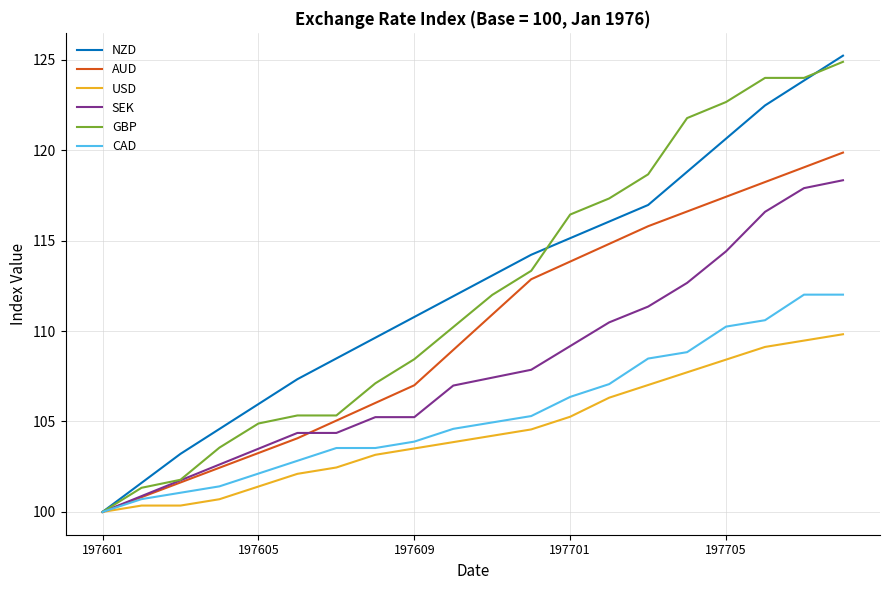

Which series has the largest range (max minus min)?

NZD